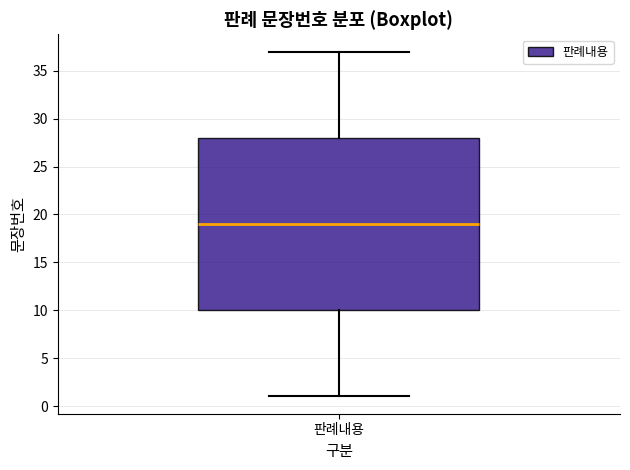

Transcribe this box plot: give where the median line is, the range the box spans, and where the two whiskers end, as read against the y-axis. The values are not printed on the chart, so give them approximately, as read against the axis.

median 19, box 10 to 28, whiskers 1 to 37